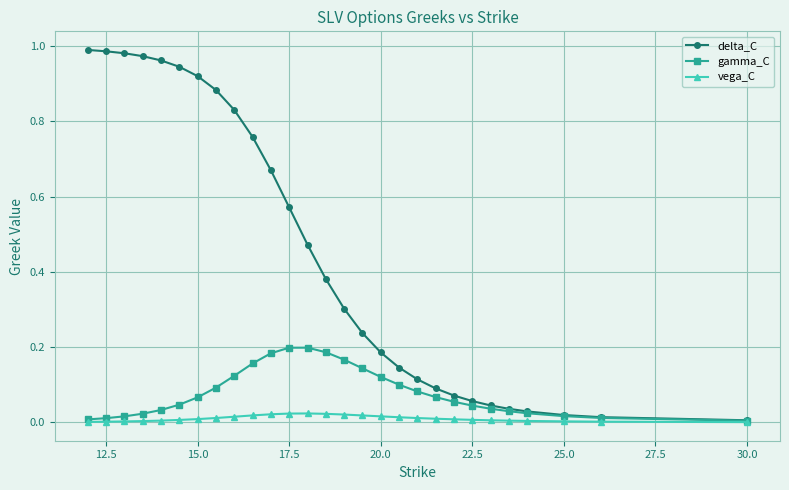

True or false: gamma_C has more than 0 interior local peaks.

True